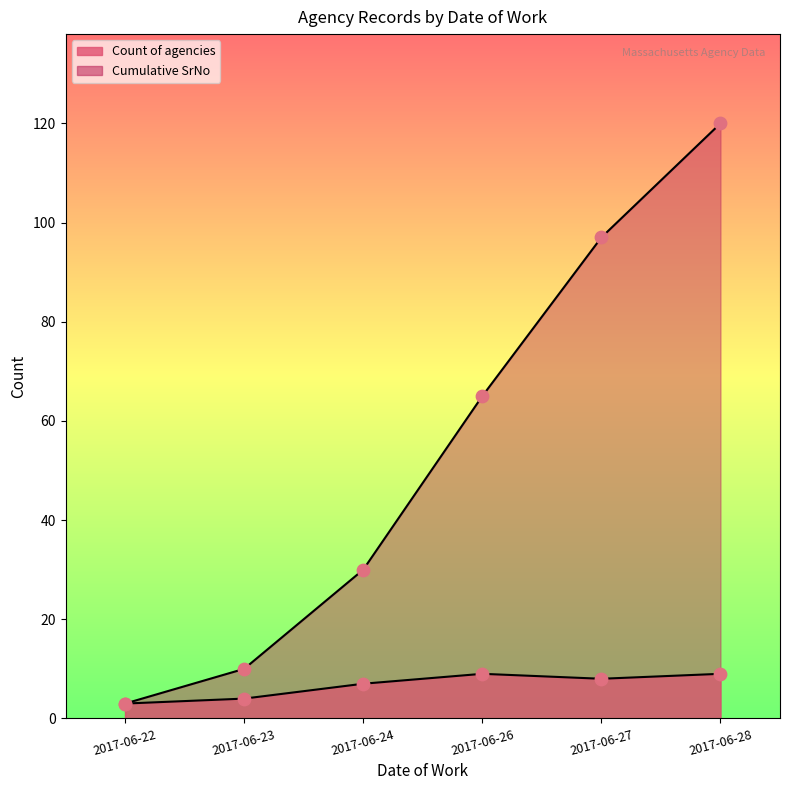

Is the value of Cumulative SrNo at 2017-06-24 greater than the value of Count of agencies at 2017-06-24?

Yes